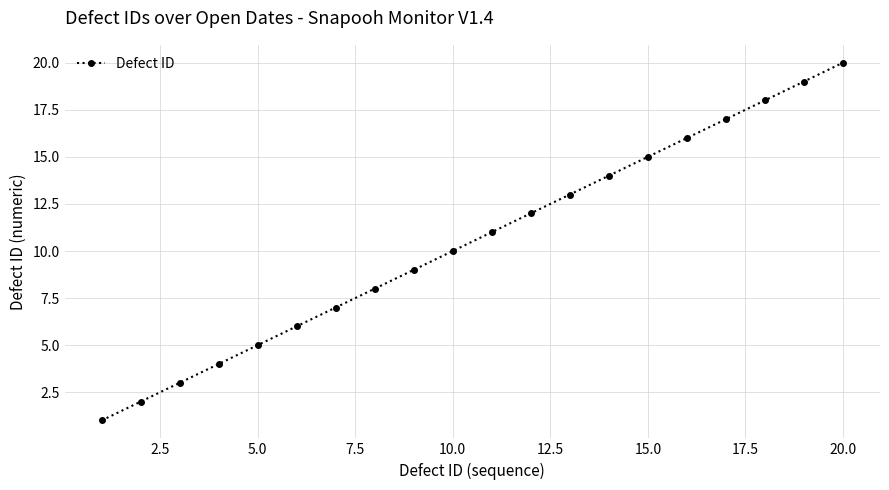

Reading right to left, what are all the values shown in this chart?

20	19	18	17	16	15	14	13	12	11	10	9	8	7	6	5	4	3	2	1